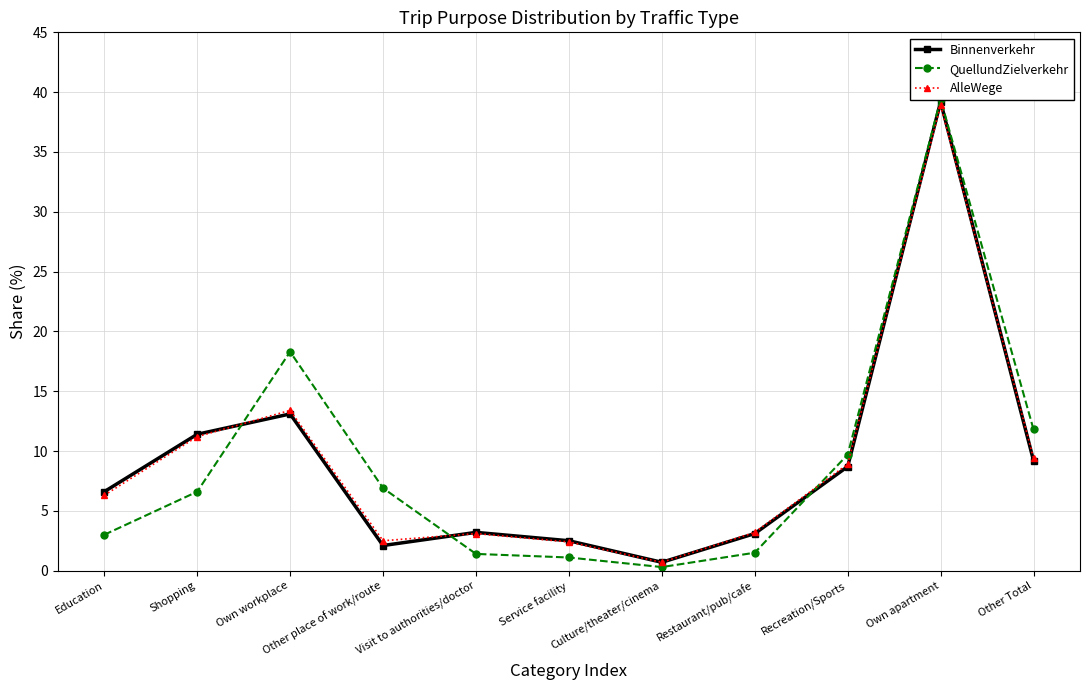

How many lines are shown in the chart?

3